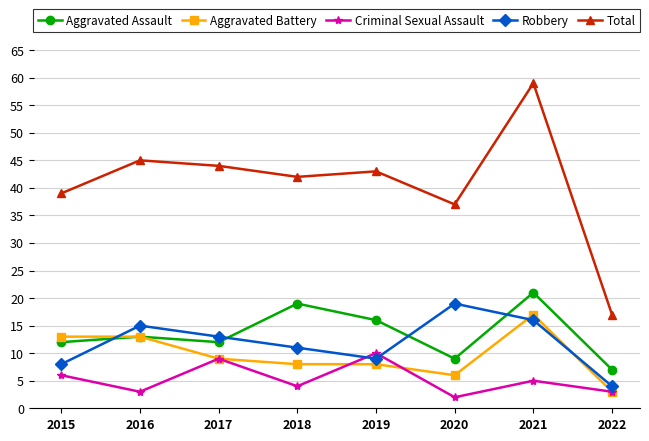

In Total, how many points are higher than both neighbors (excluding endpoints)?

3